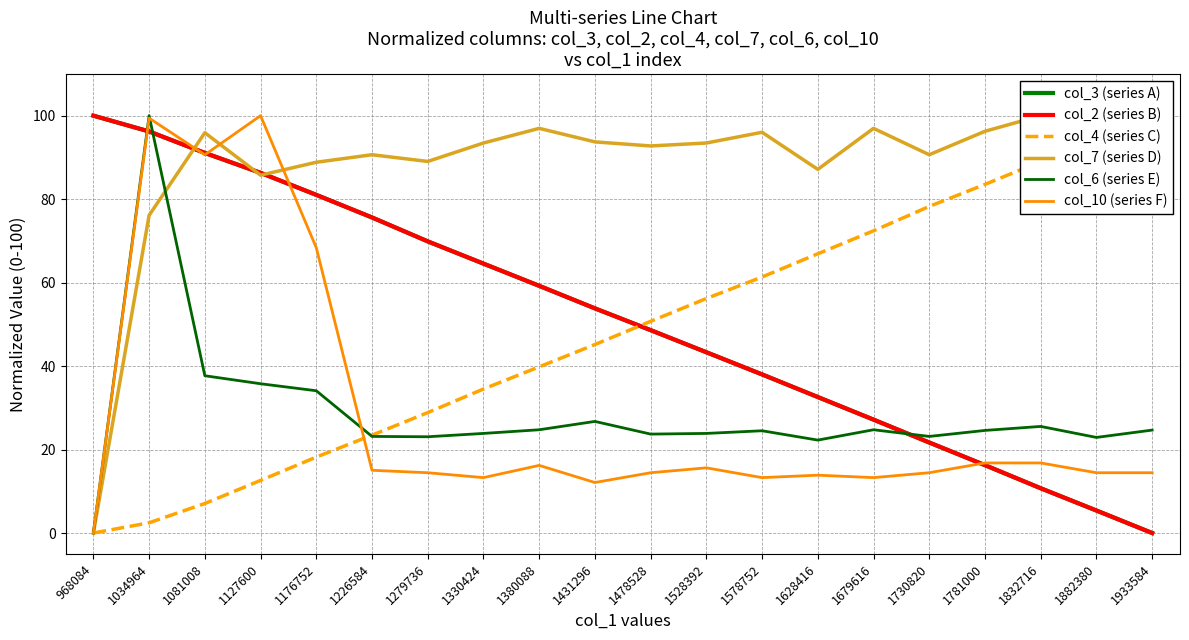

Which series has the widest spread of values?

col_3 (series A)